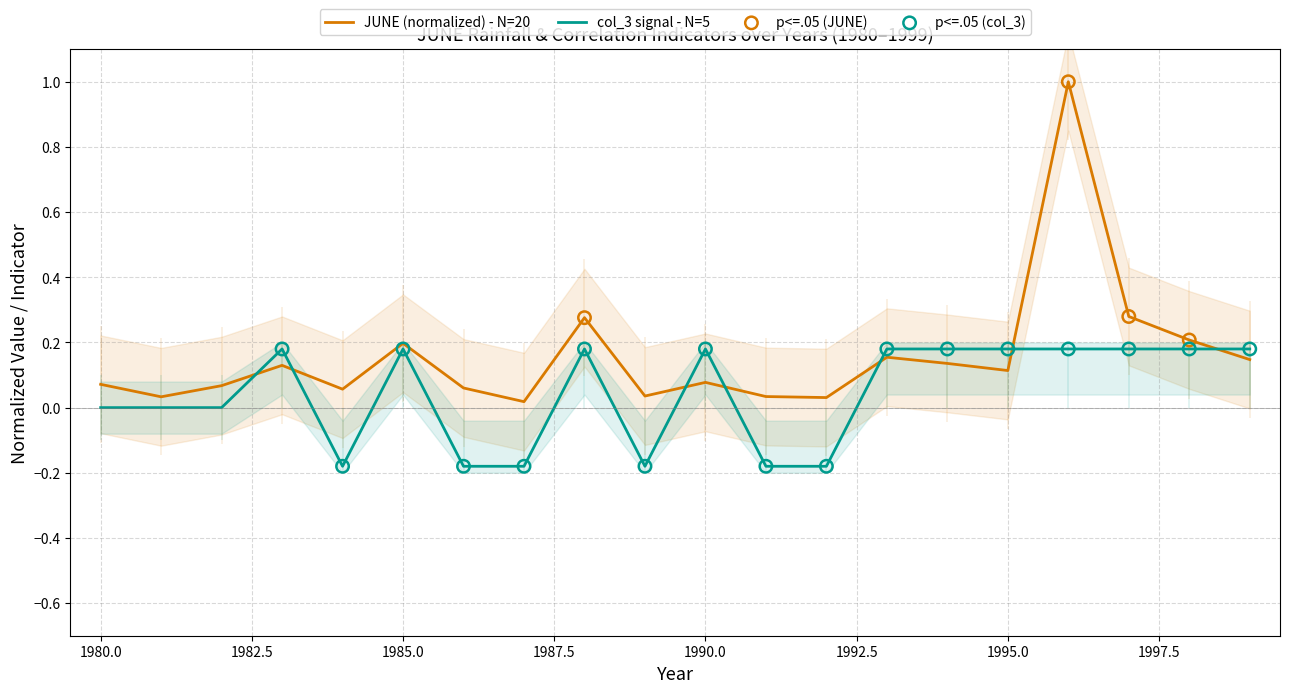

Which series reaches the minimum Y coordinate?

col_3